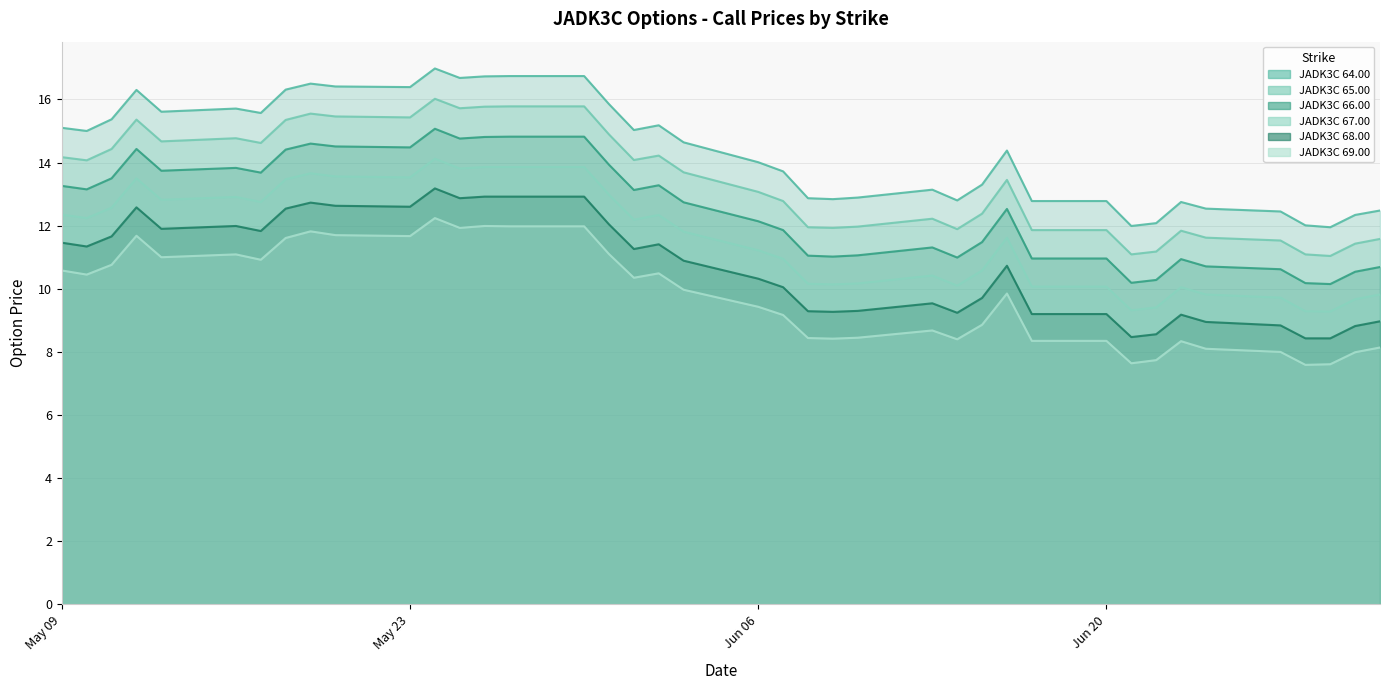

What is the difference between the maximum and minimum values in the JADK3C 66.00 series?

4.9